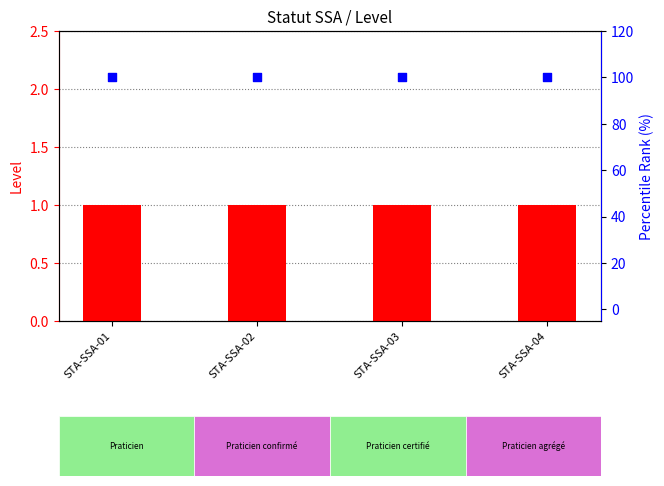

Which series contains the highest Y value?

percentile rank within the sample